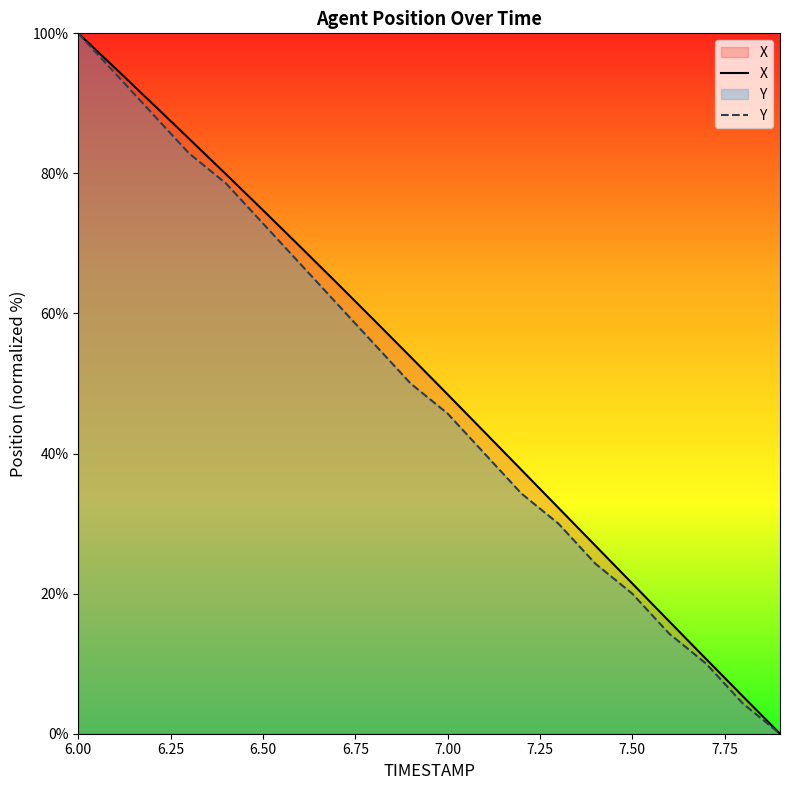

What is the difference between the X values at 7.50 and 6.00?

78.5